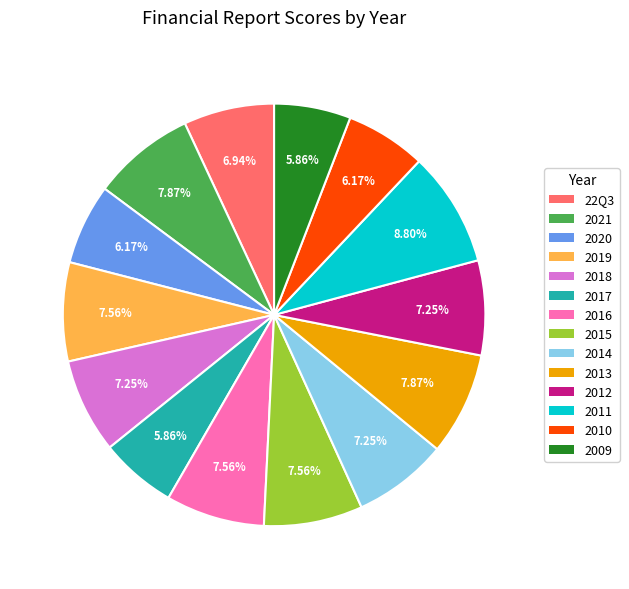

What is the ratio of the value at 2021 to the value at 2010?

1.3